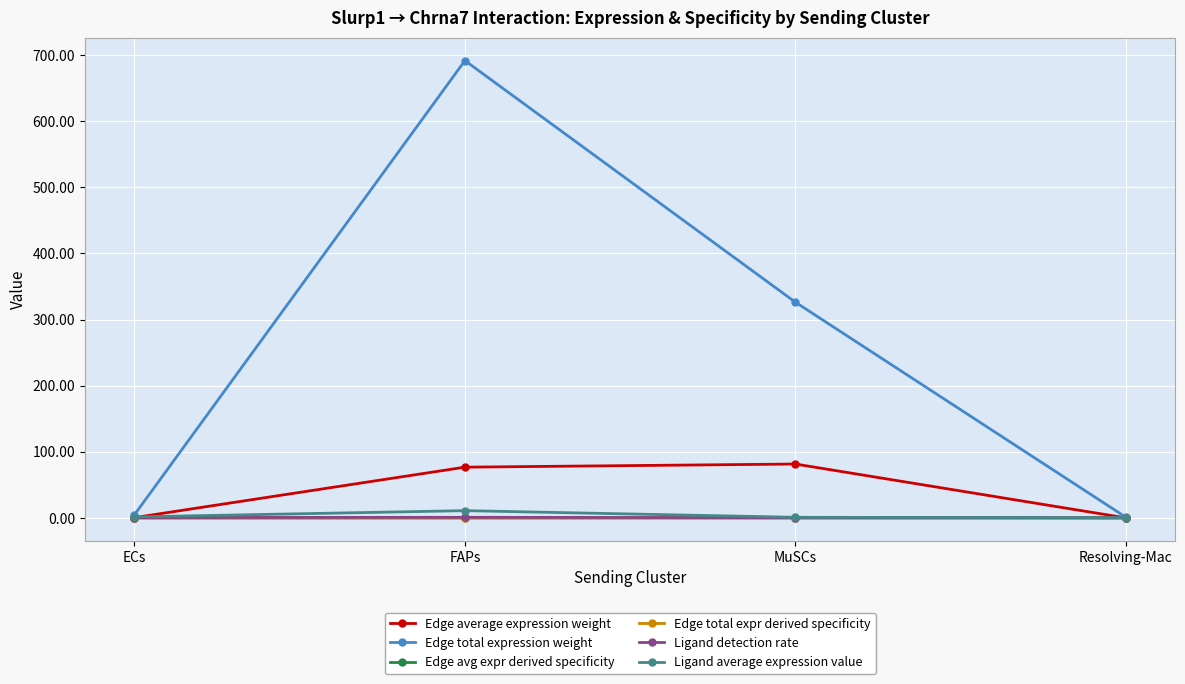

What is the label of the 4th point from the right?

ECs